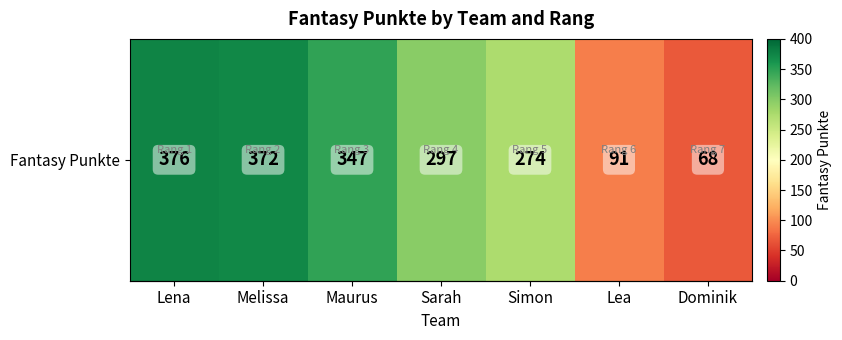

Reading left to right, list all the values displayed in this chart.

376	372	347	297	274	91	68